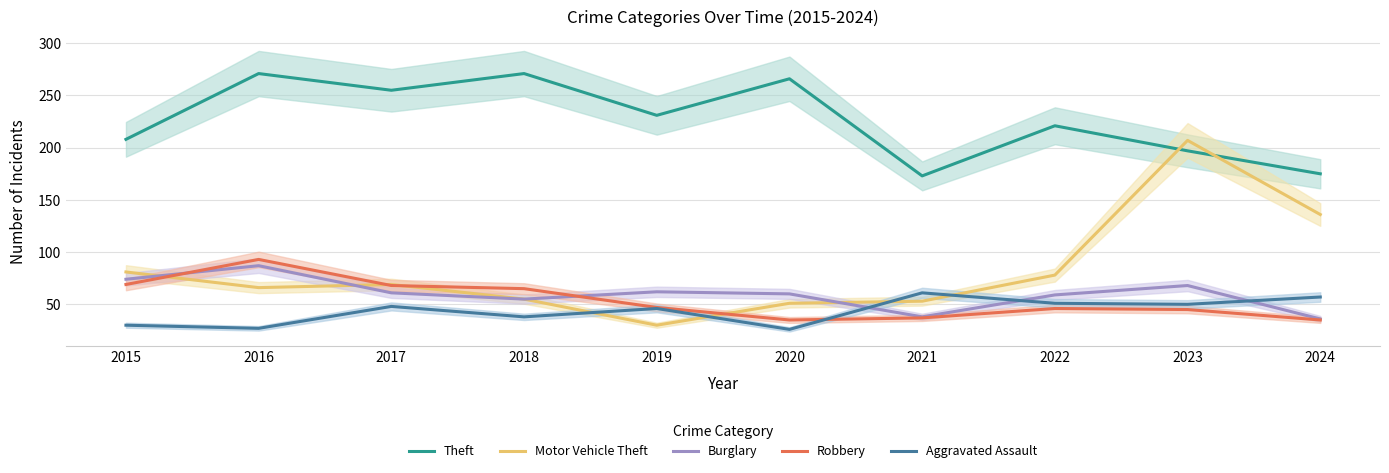

True or false: Aggravated Assault has more than 1 interior local peaks.

True